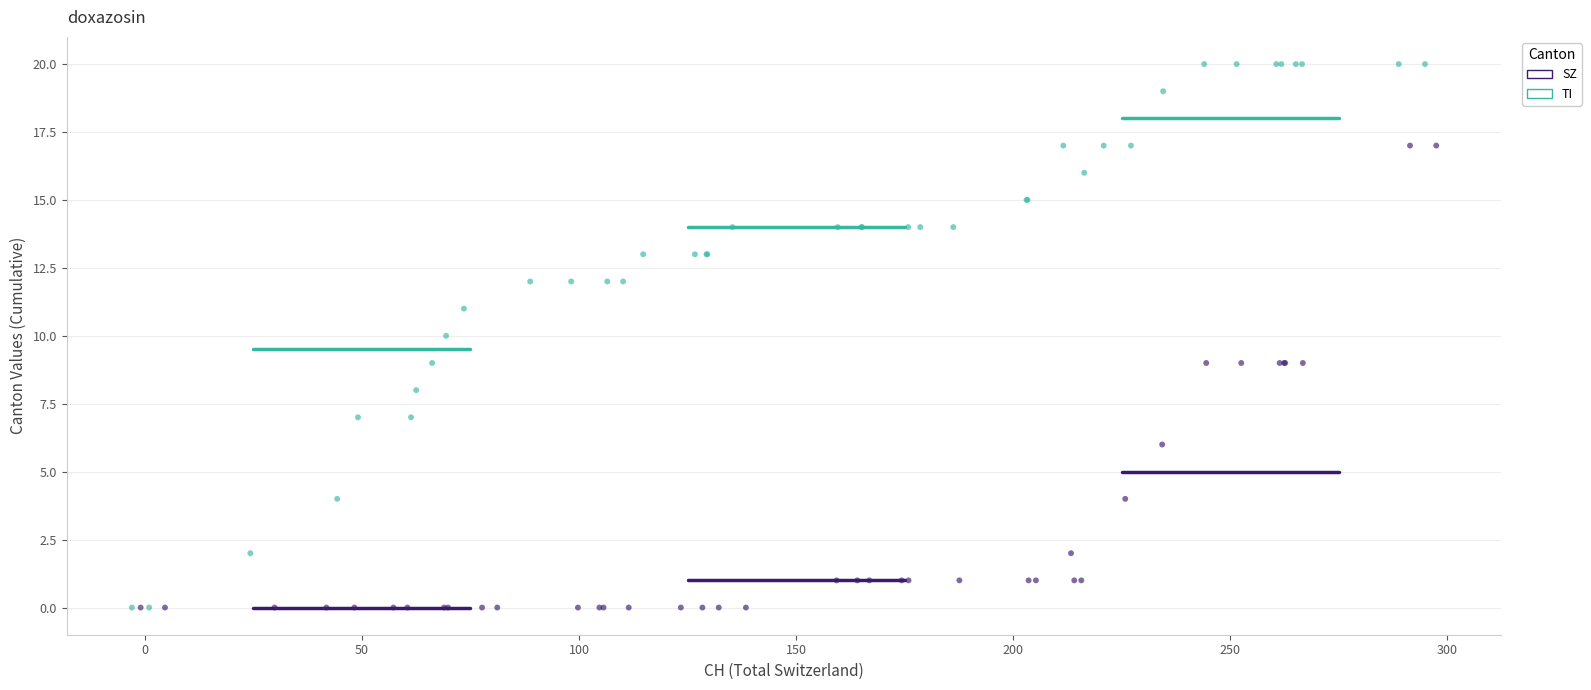

Which series reaches the maximum Y coordinate?

TI